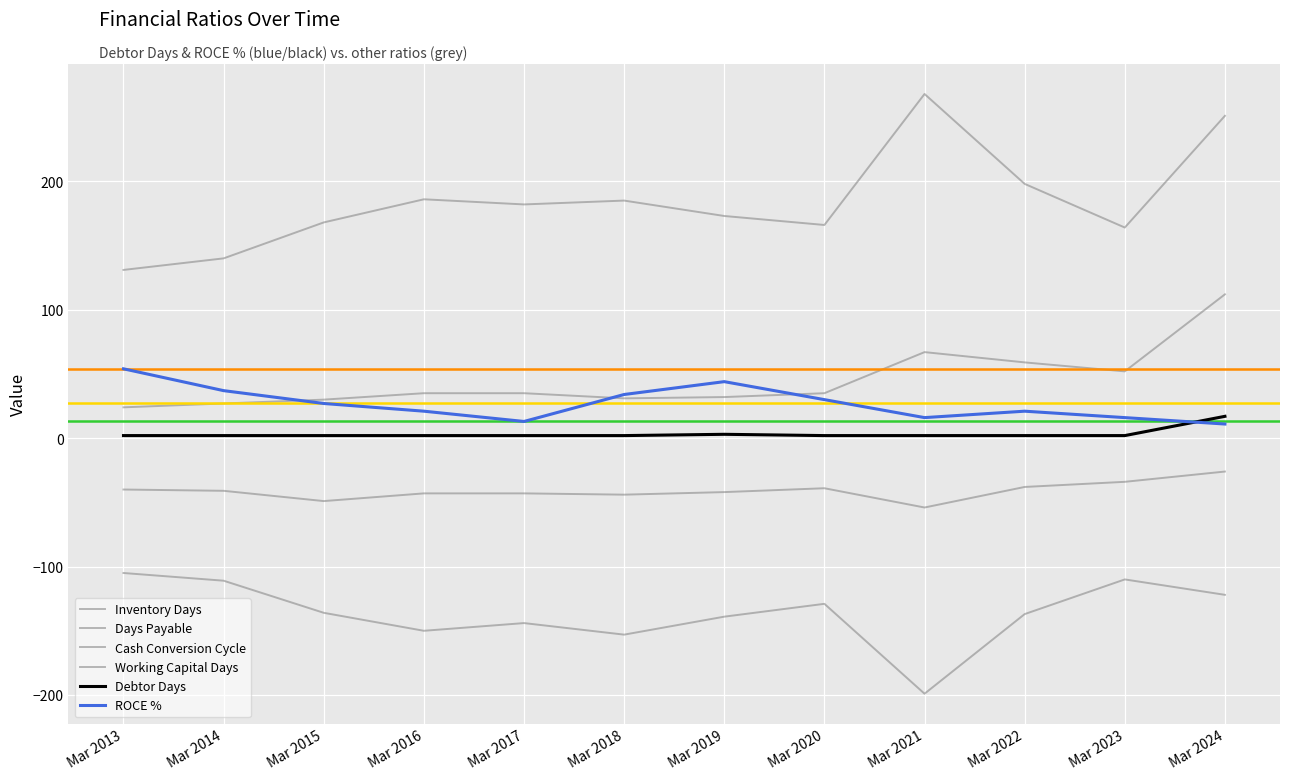

Does the chart display data point markers on the line(s)?

No